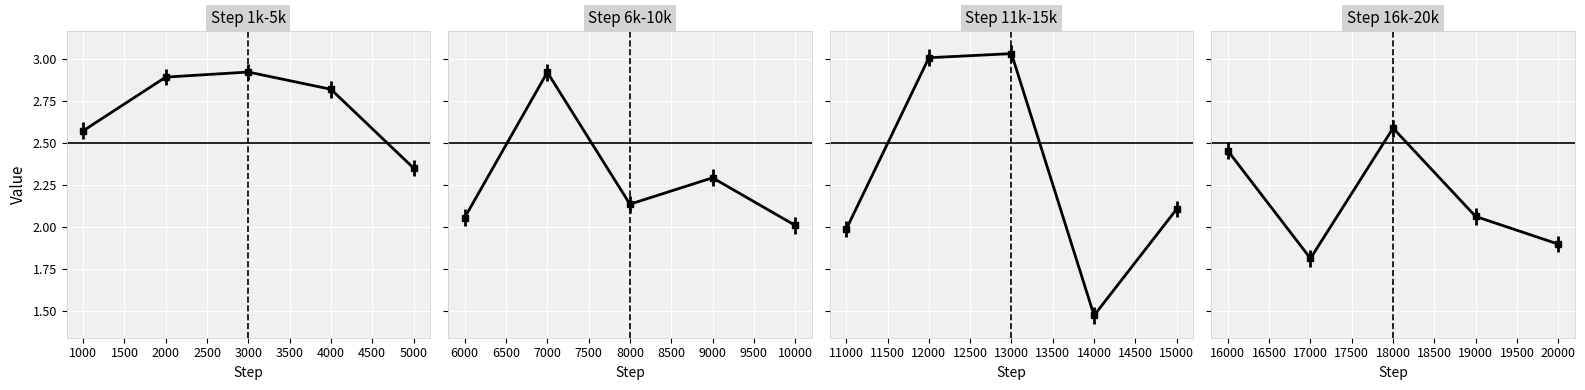

Between 1 and 9, which is larger?

1